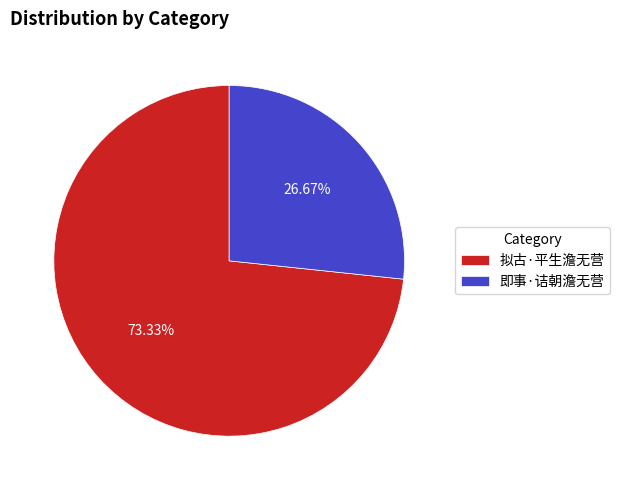

The 即事·诘朝澹无营 slice represents 27% of the pie. True or false?

True